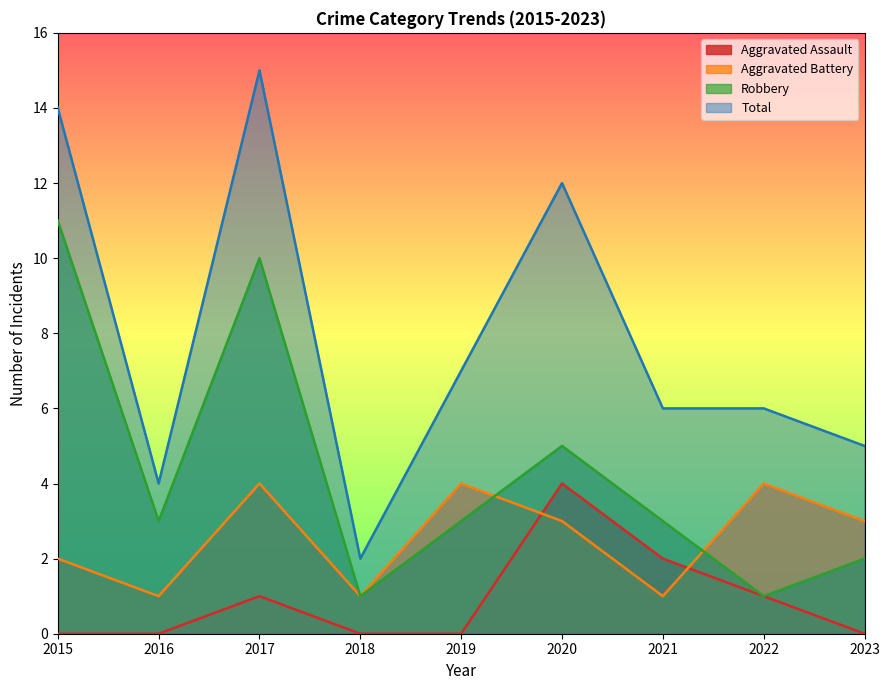

True or false: Total has more than 0 points higher than both neighbors.

True